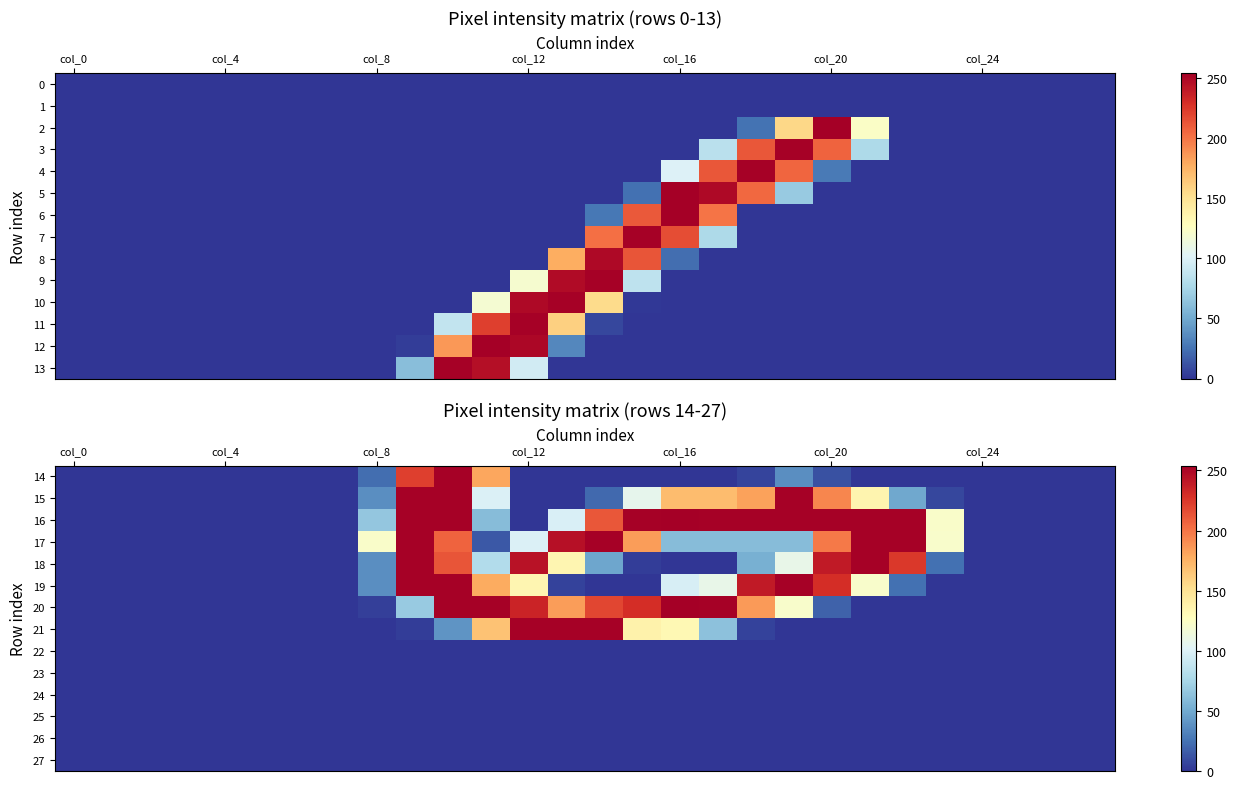

What is the greatest value displayed?

254